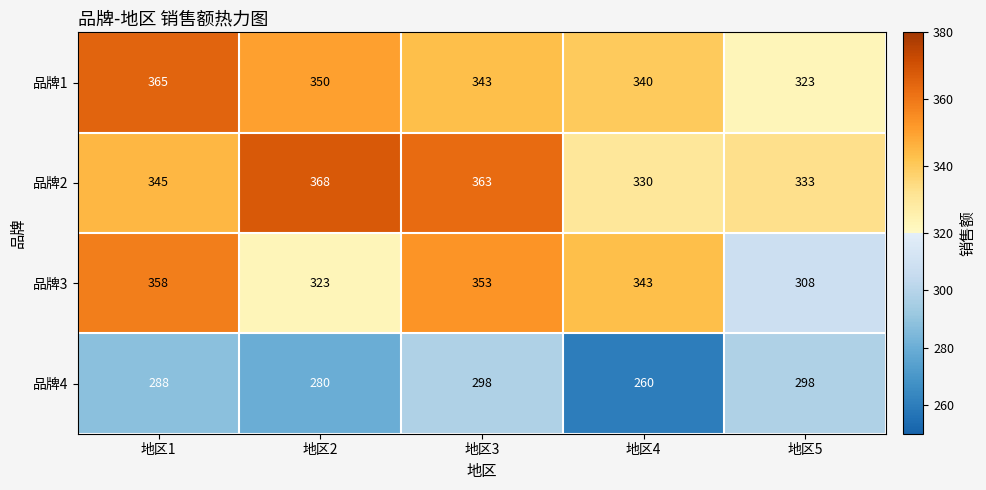

Read the 品牌2 value at 地区4.

330